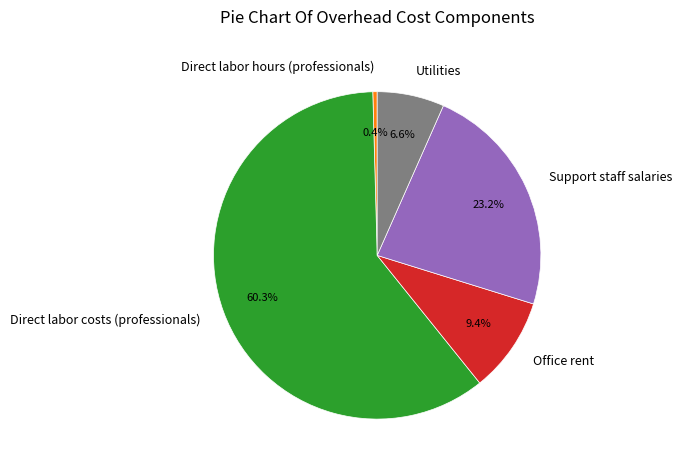

Rank the categories by value from highest to lowest.

Direct labor costs (professionals), Support staff salaries, Office rent, Utilities, Direct labor hours (professionals)